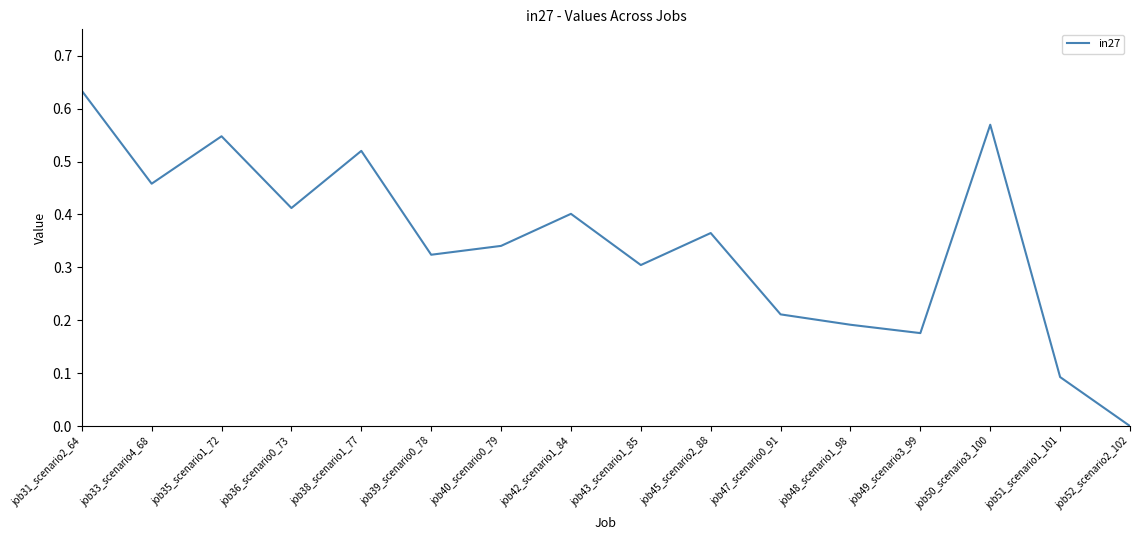

Does the chart display data point markers on the line(s)?

No